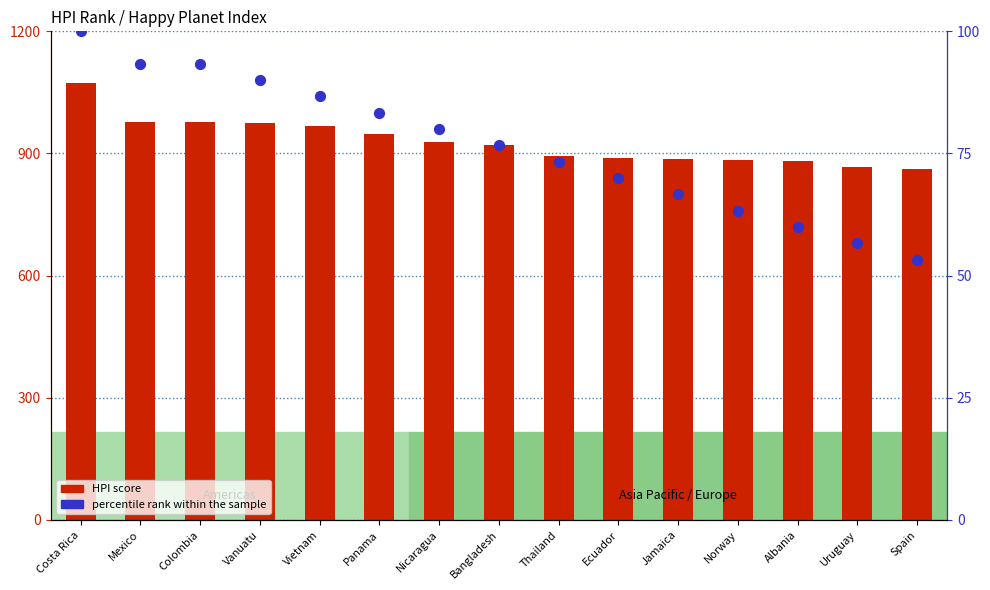

Which series reaches the maximum Y coordinate?

HPI score